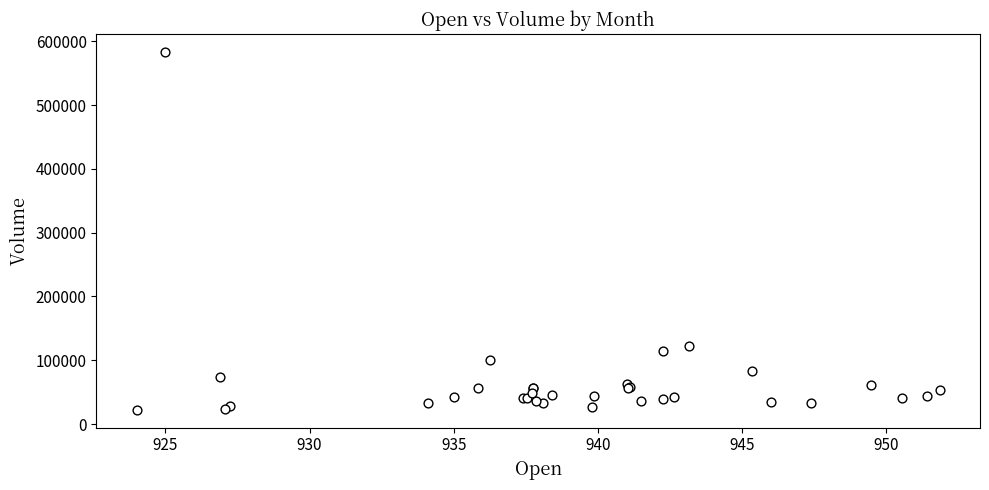

What Y value in the scatter plot is closest to 302948?

122133